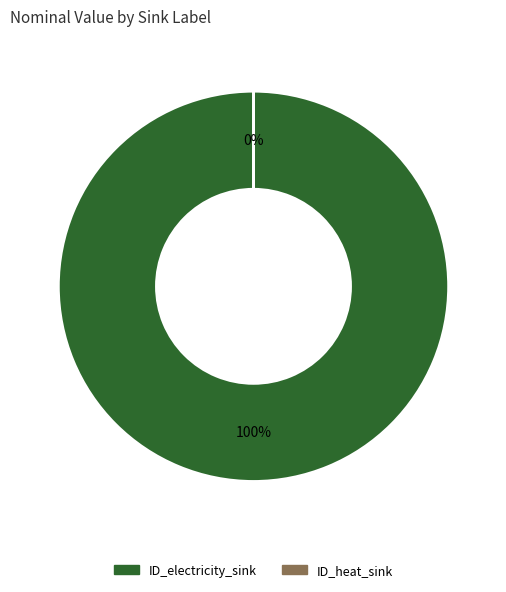

What is the majority slice?

ID_electricity_sink